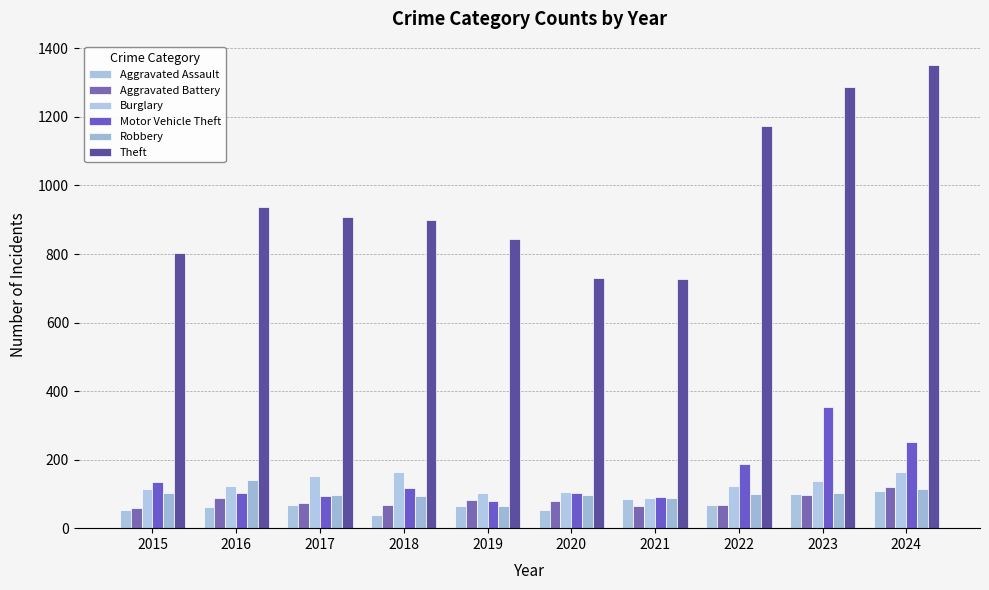

Which series has the largest range (max minus min)?

Theft